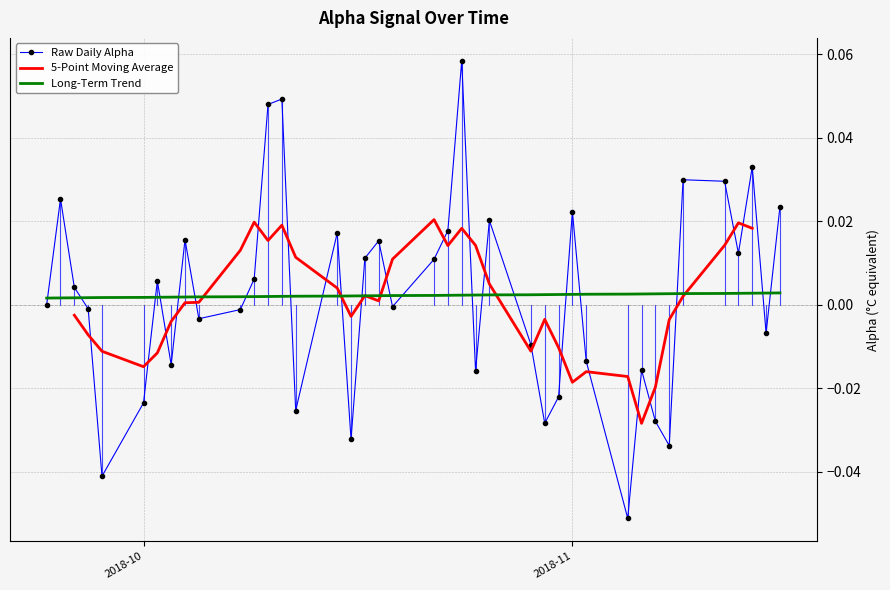

True or false: Long-Term Trend and Raw Daily Alpha intersect in this chart.

True